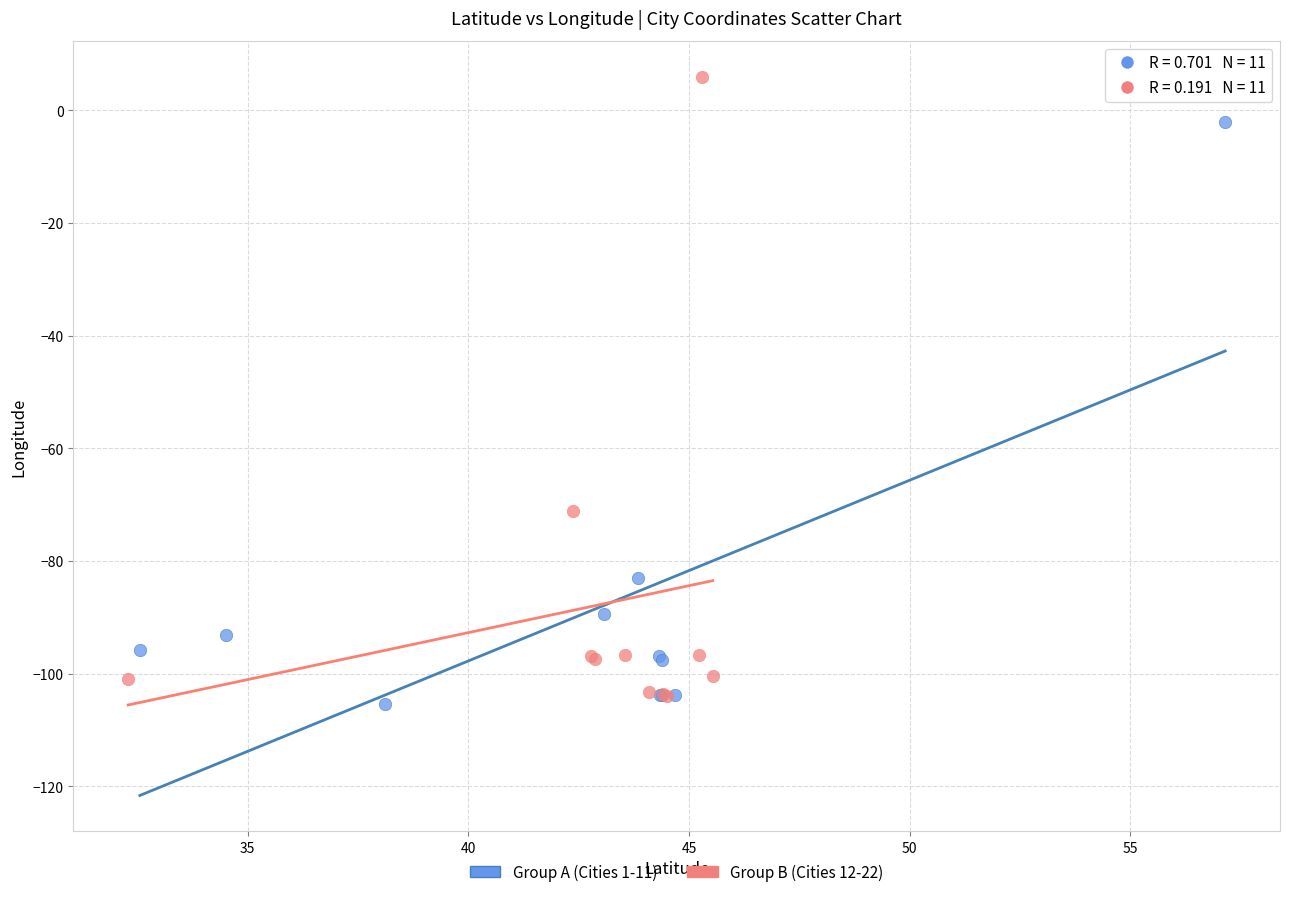

Which series reaches the maximum Y coordinate?

Group B (Cities 12-22)